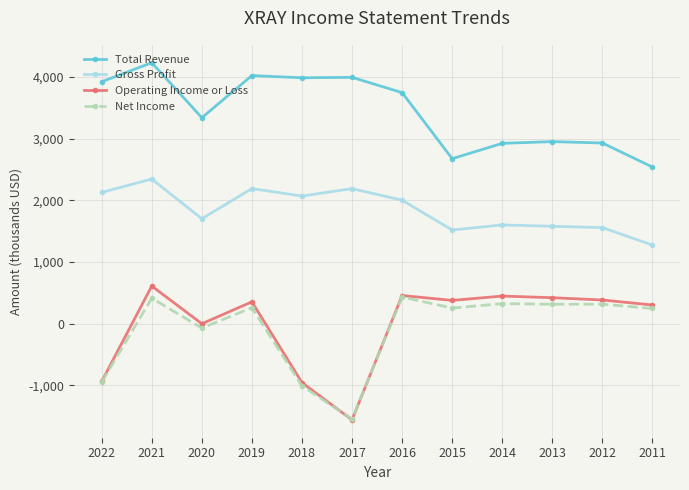

How many positive values does the Operating Income or Loss series have?

8